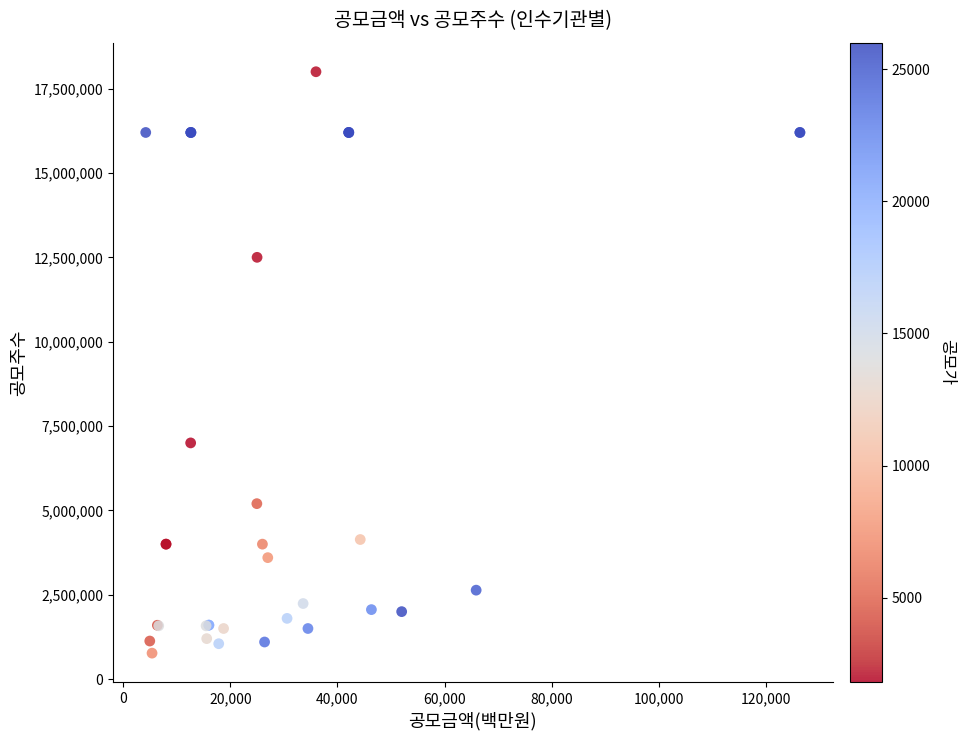

What Y value in the scatter plot is closest to 9385000?

7000000